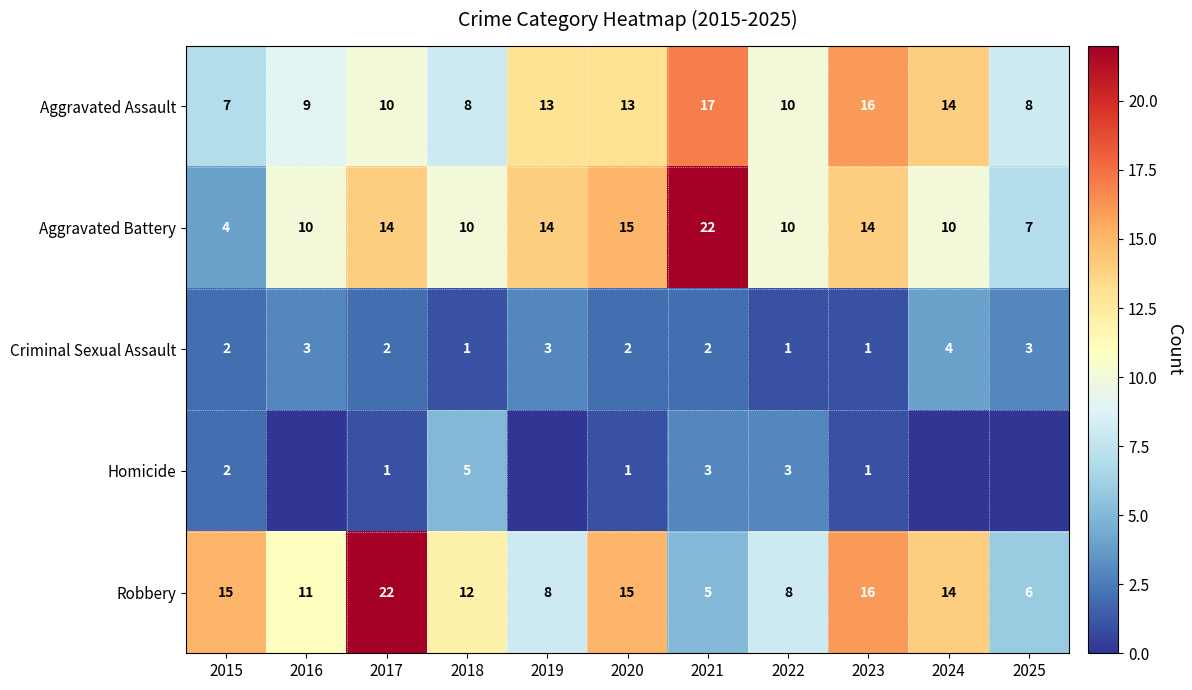

What is the difference between the maximum and minimum values in the Aggravated Battery series?

18